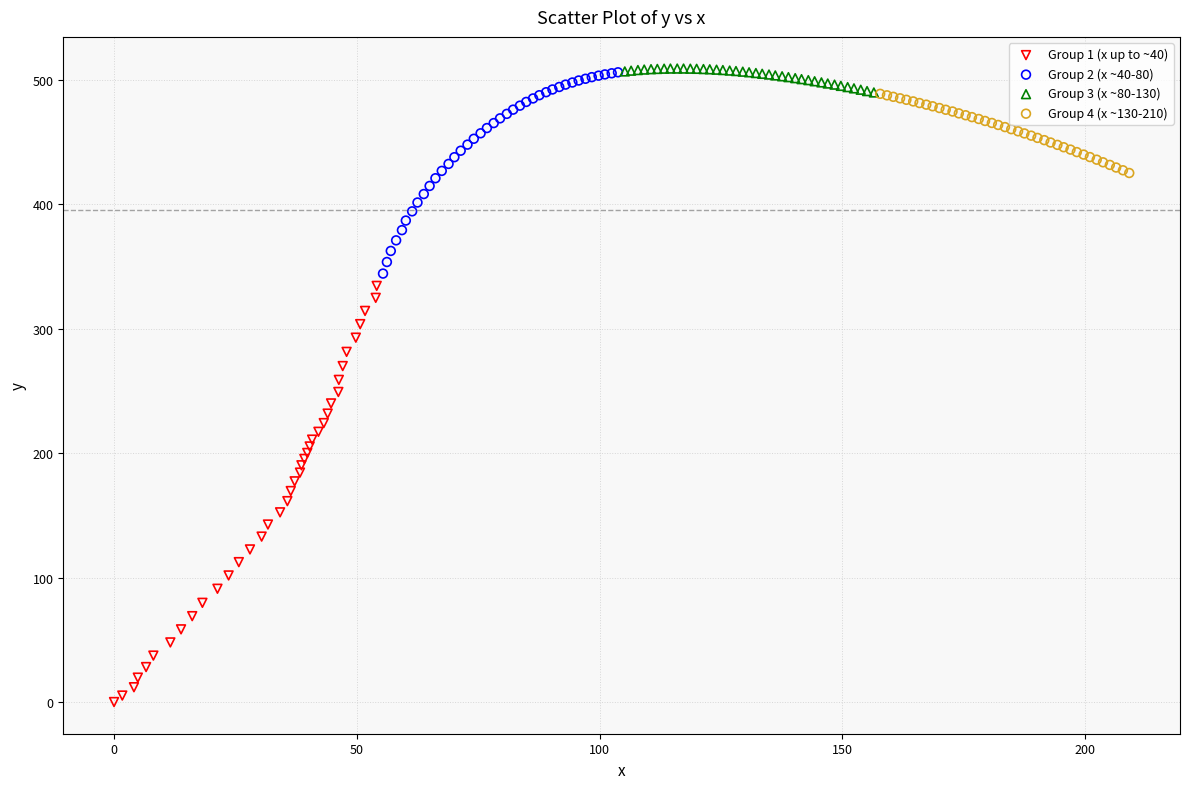

Which series has the largest Y range (max minus min)?

Group 1 (x up to ~40)